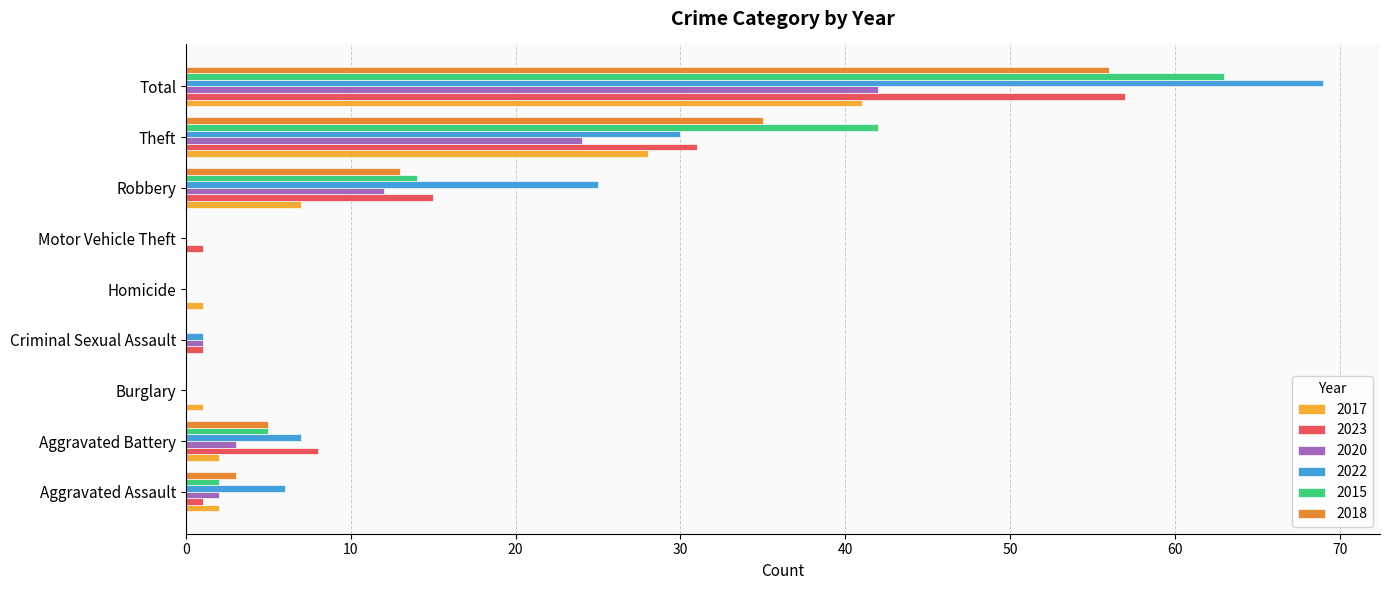

At which category is the sum across all series the highest?

Total